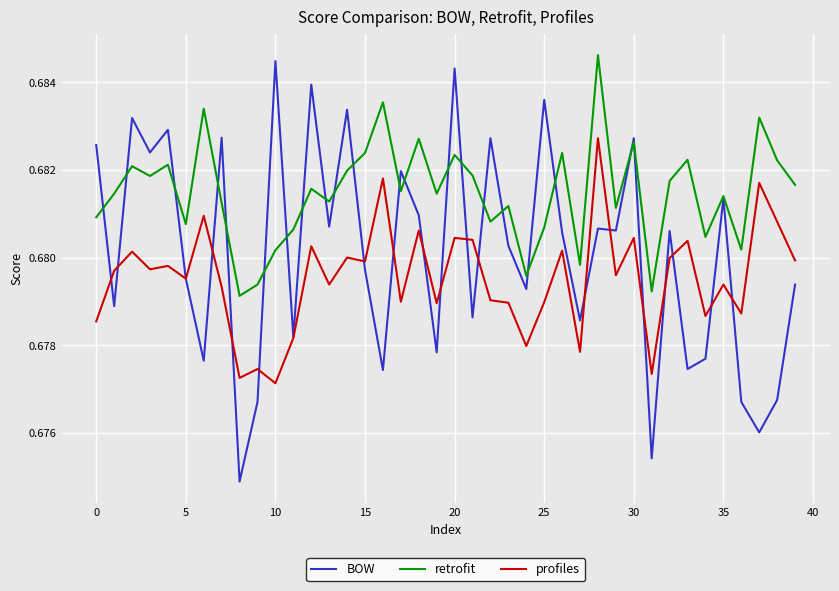

What are all the series names shown in the legend?

BOW, retrofit, profiles